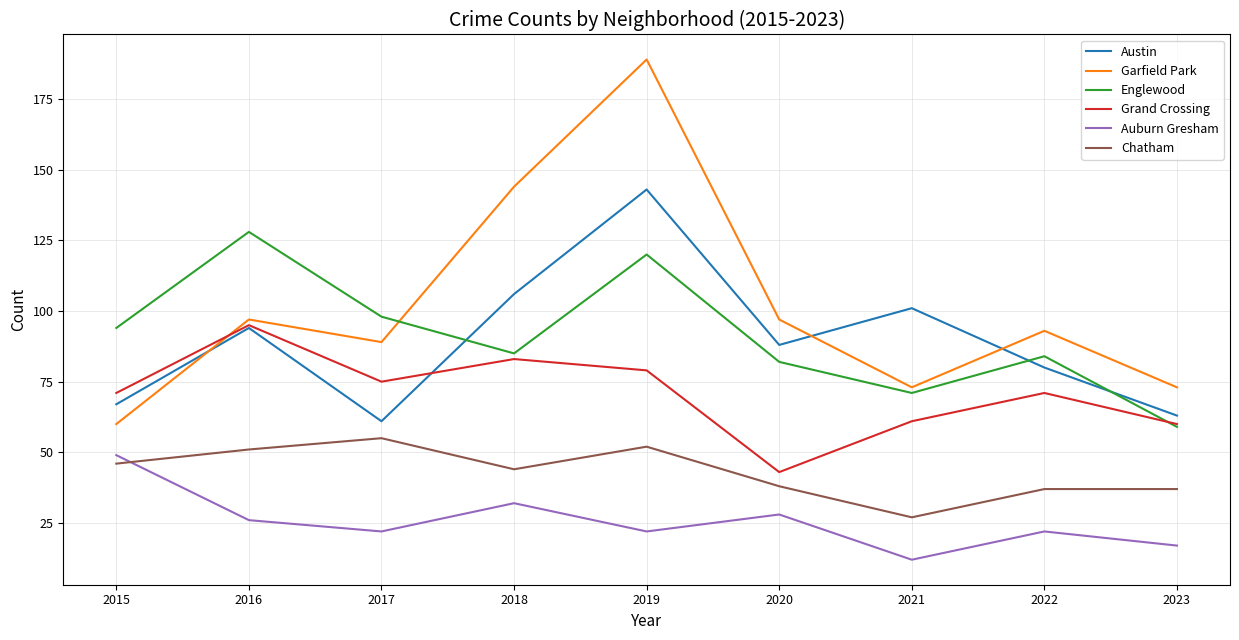

What is the spread (max minus min) of values at 2021?

89